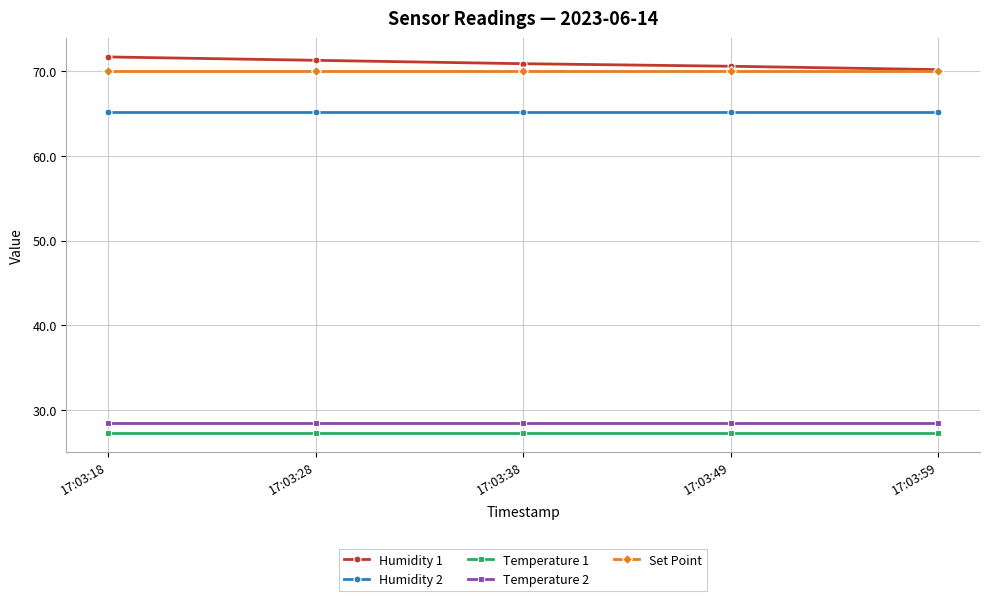

What is the value of the Set Point point at the 2nd from the left?

70.0